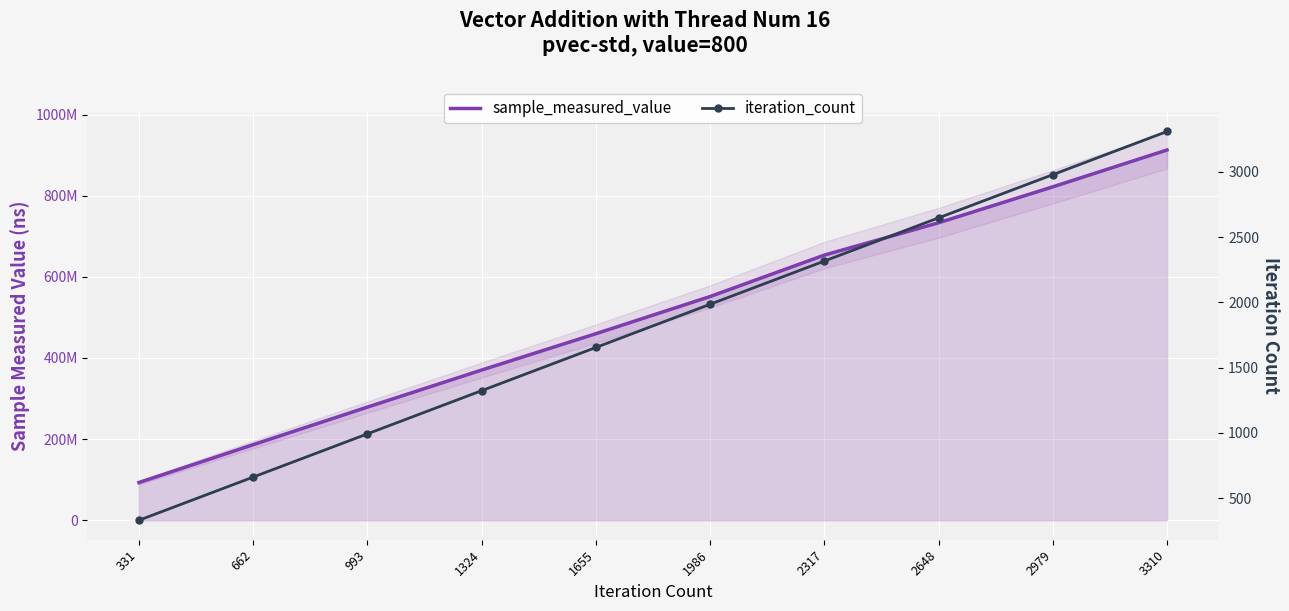

True or false: iteration_count has a value of 1234 at 3310.

False